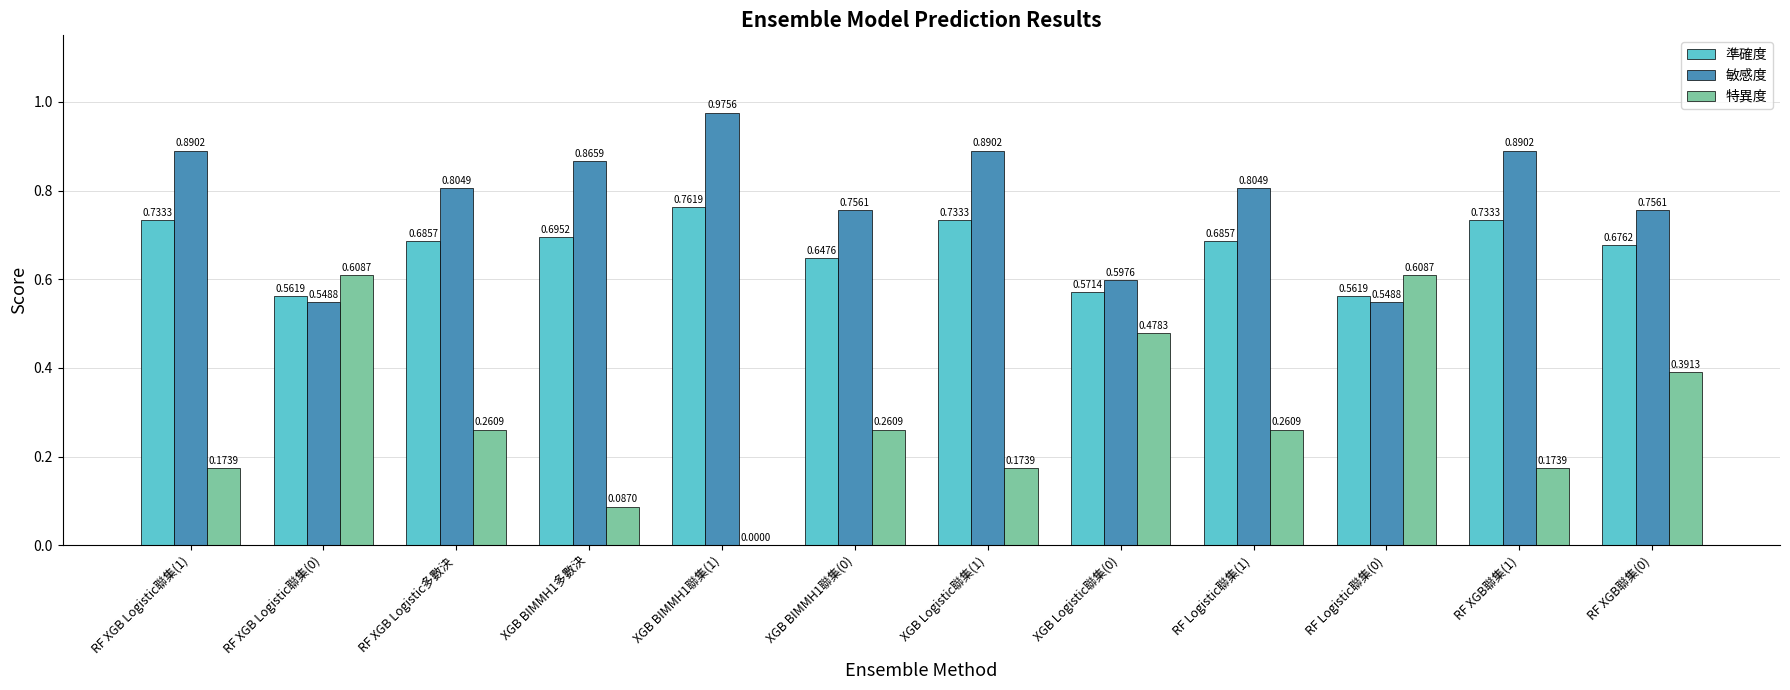

What is the sum of all 準確度 values?

8.0